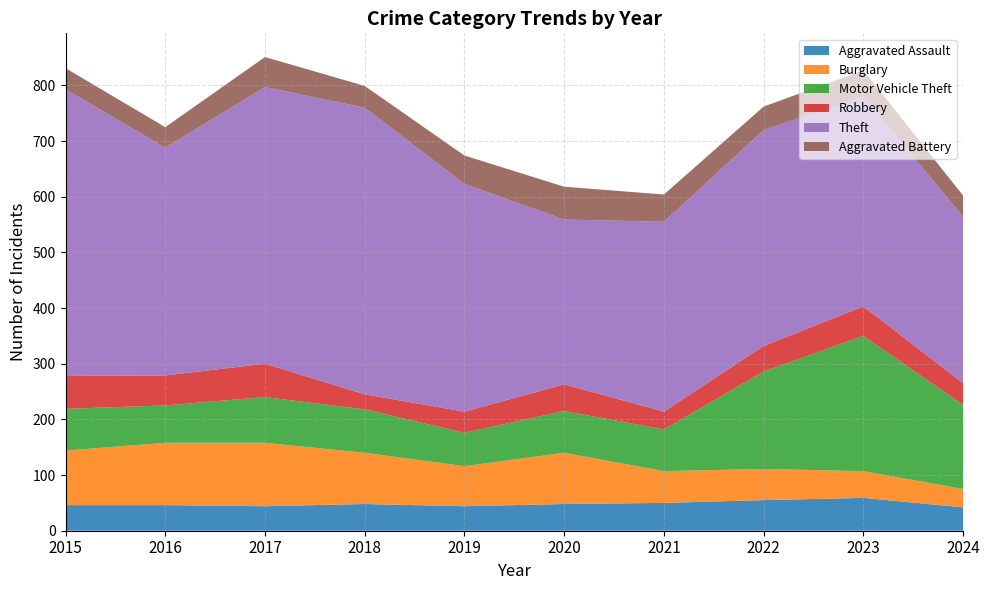

Does the chart have visible grid lines?

Yes